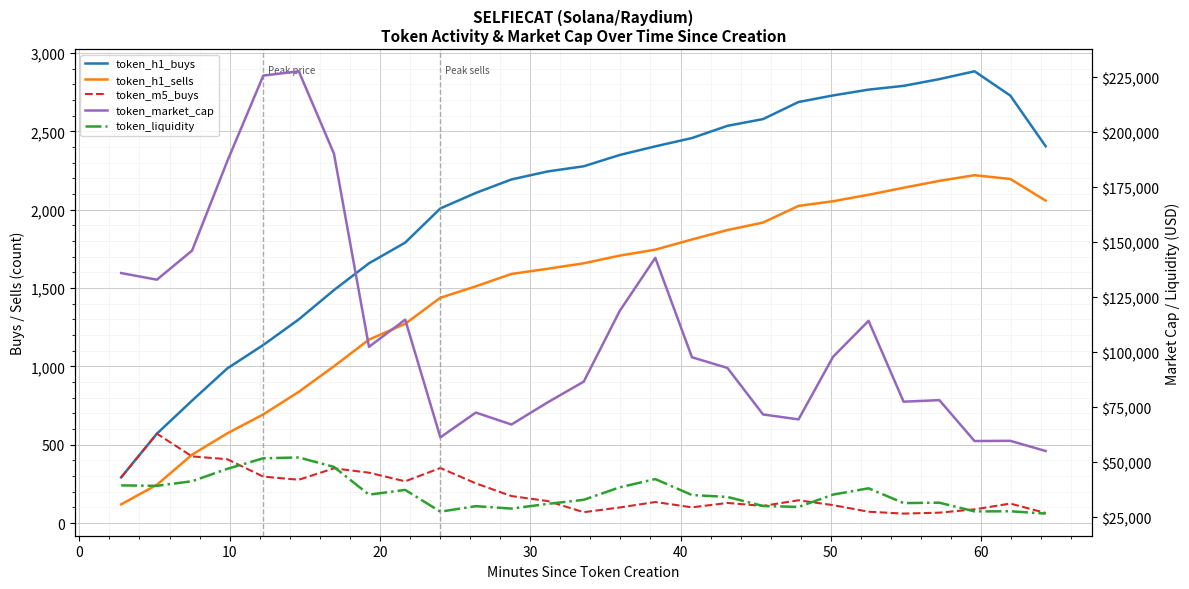

How many lines are shown in the chart?

5